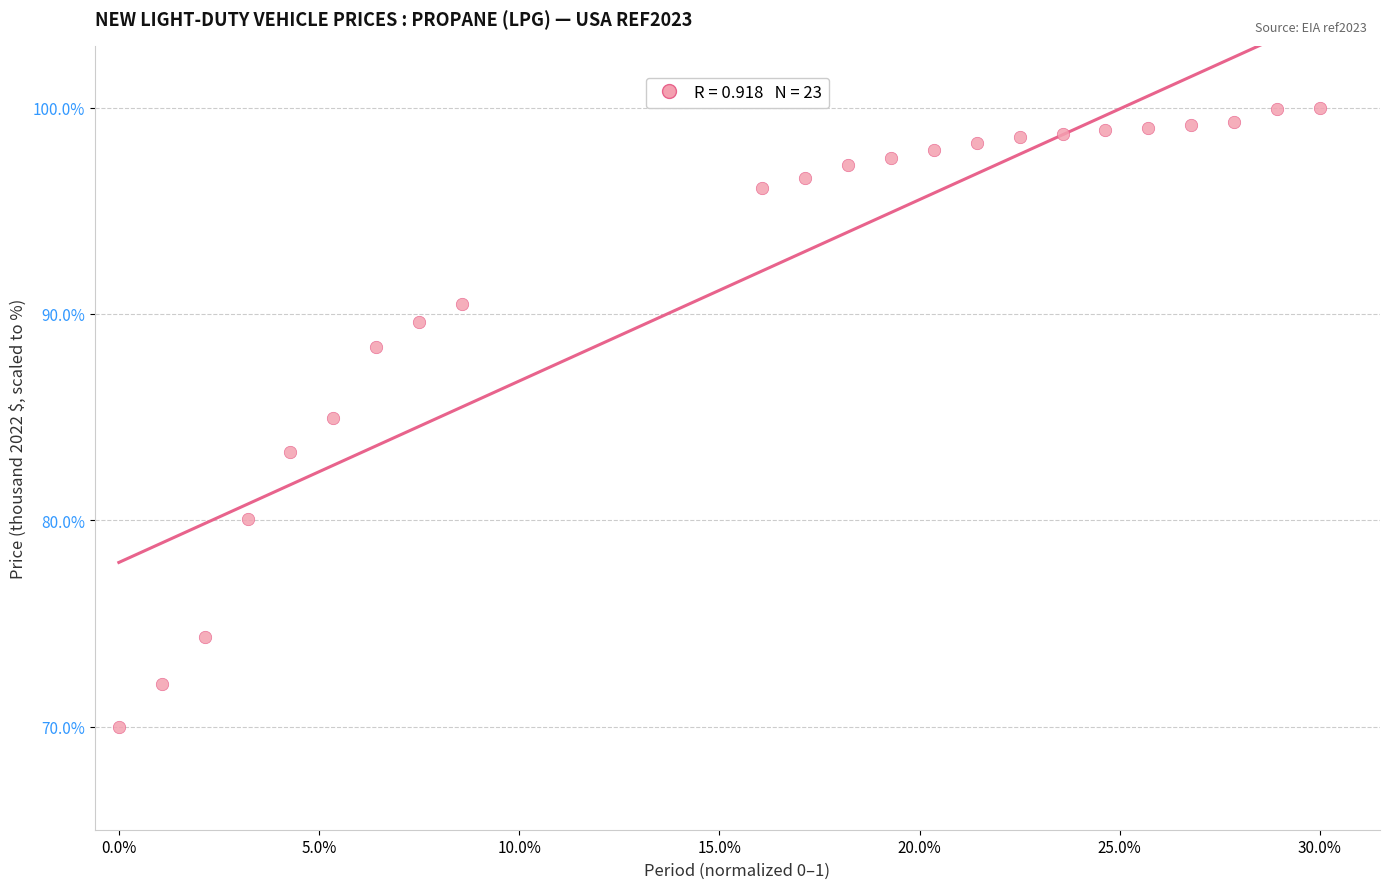

What is the range of X values (max minus min)?

1.0